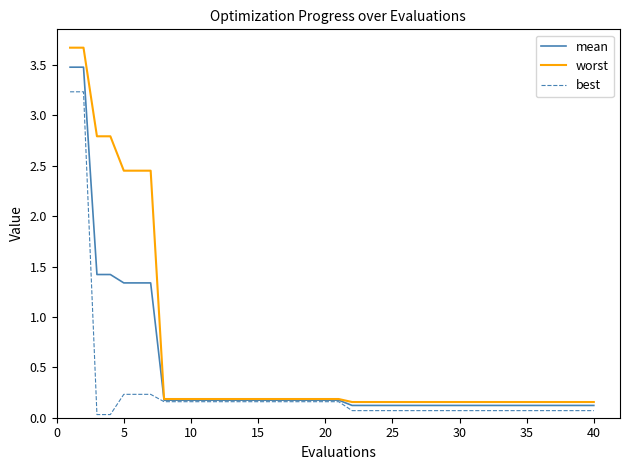

Which series has the largest range (max minus min)?

worst